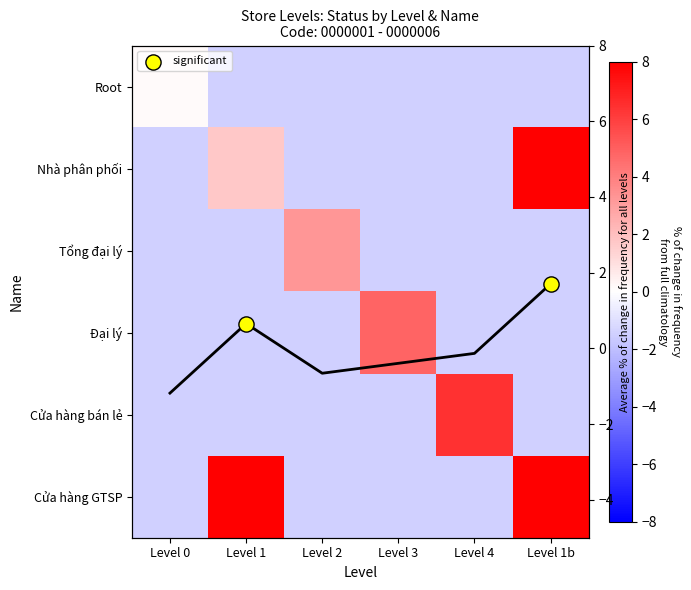

How many data points in Cửa hàng GTSP are above -1?

2